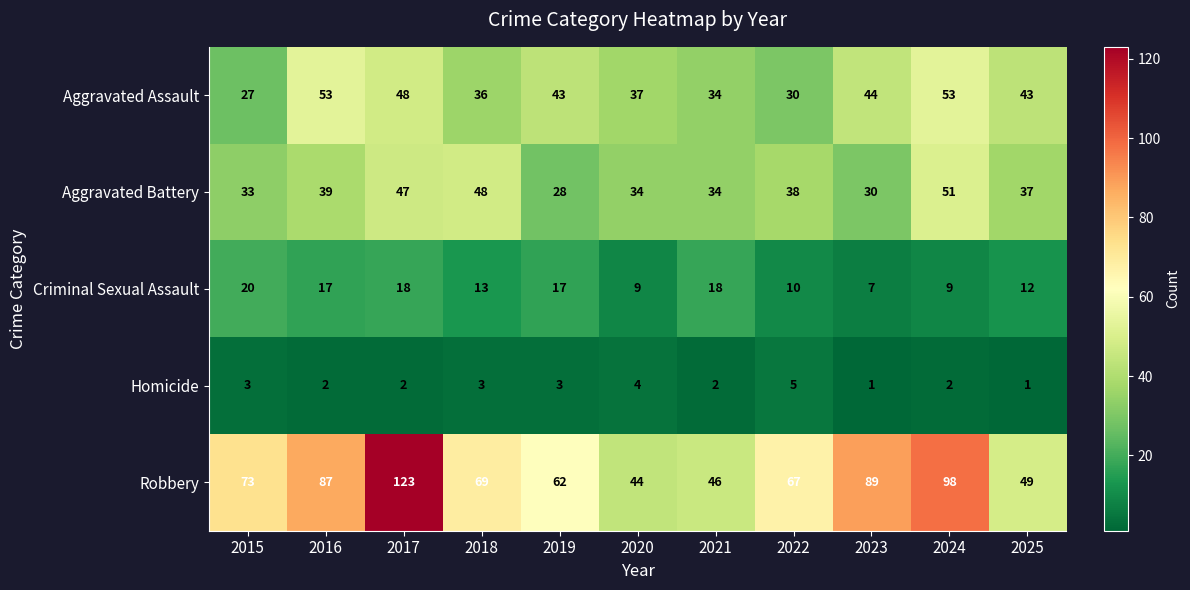

How many series are shown in this chart?

5